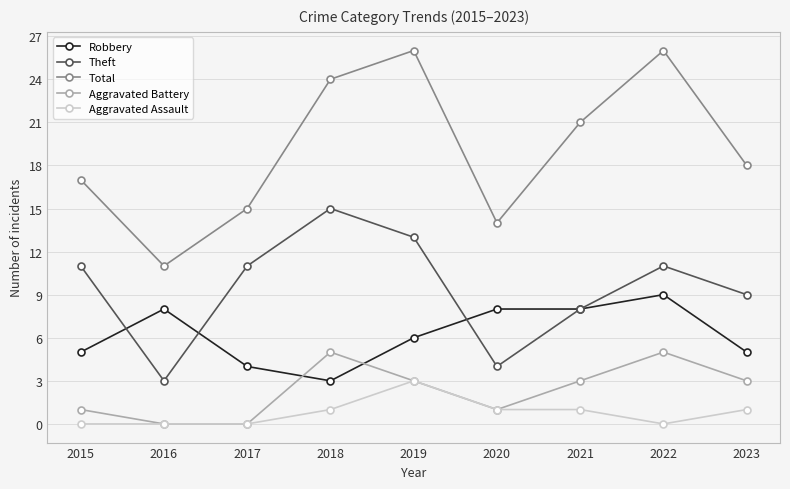

List the series in order of their peak value, lowest first.

Aggravated Assault, Aggravated Battery, Robbery, Theft, Total